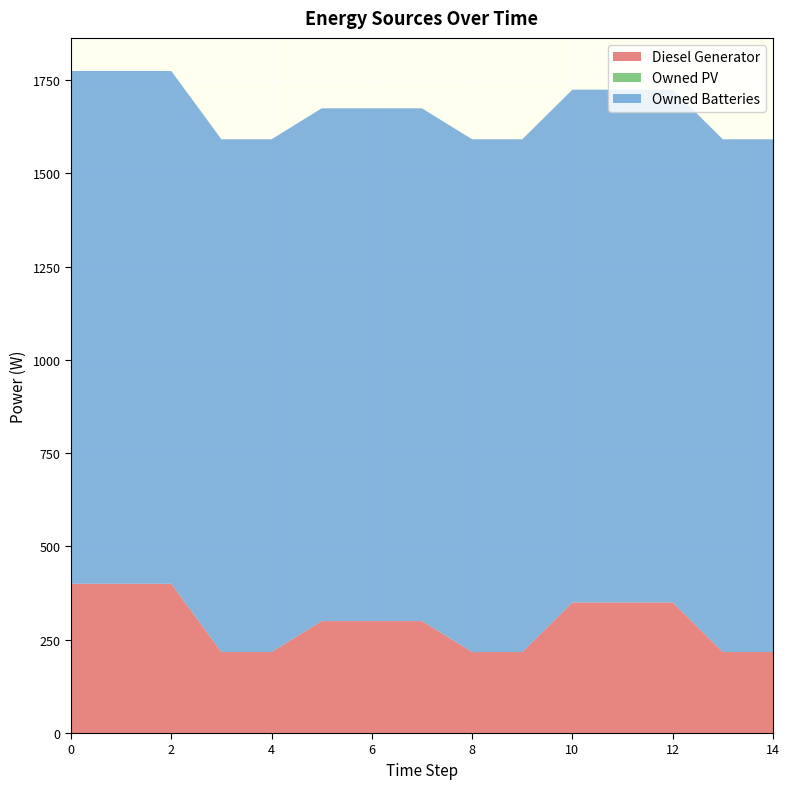

Reading left to right, what are all the values shown in this chart?

Diesel Generator: 0=400	1=400	2=400	3=217	4=217	5=300	6=300	7=300	8=217	9=217	10=350	11=350	12=350	13=217	14=217
Owned PV: 0=0	1=0	2=0	3=0	4=0	5=0	6=0	7=0	8=0	9=0	10=0	11=0	12=0	13=0	14=0
Owned Batteries: 0=1374	1=1374	2=1374	3=1374	4=1374	5=1374	6=1374	7=1374	8=1374	9=1374	10=1374	11=1374	12=1374	13=1374	14=1374